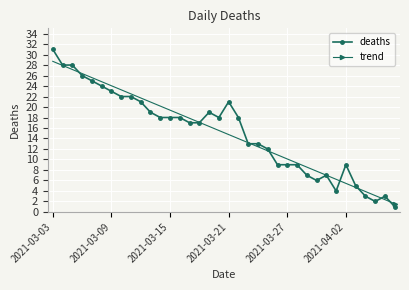

What is the sum of all trend values?

545.0